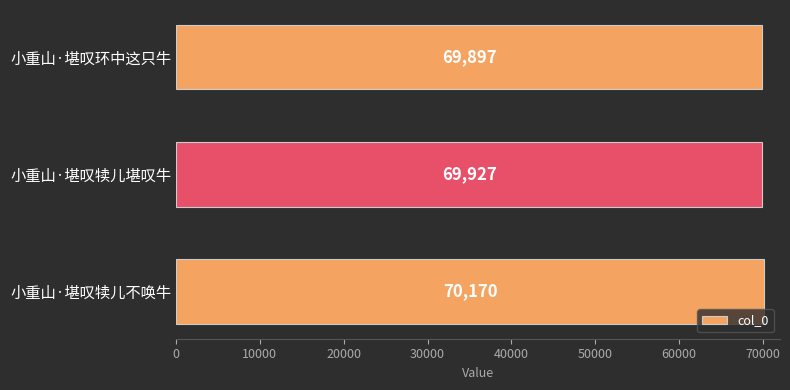

How many series are shown in this chart?

1